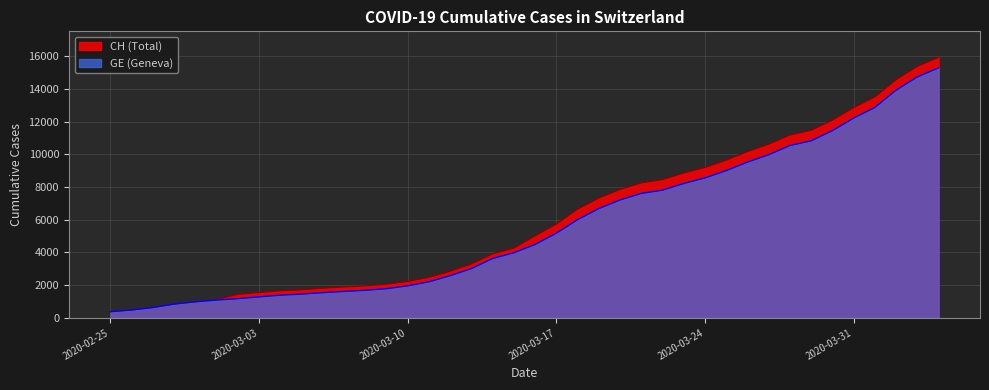

Rank the series by their average value, from lowest to highest.

GE (Geneva), CH (Total)